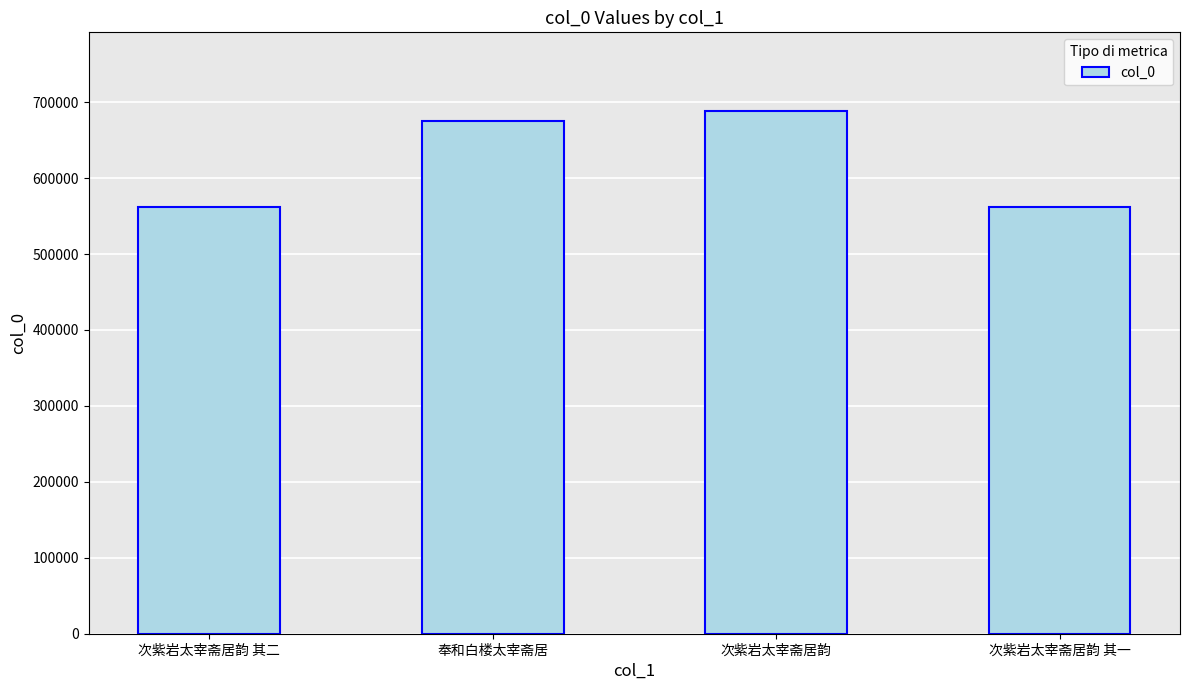

Is it true that the value at 次紫岩太宰斋居韵 其二 is 881989?

False